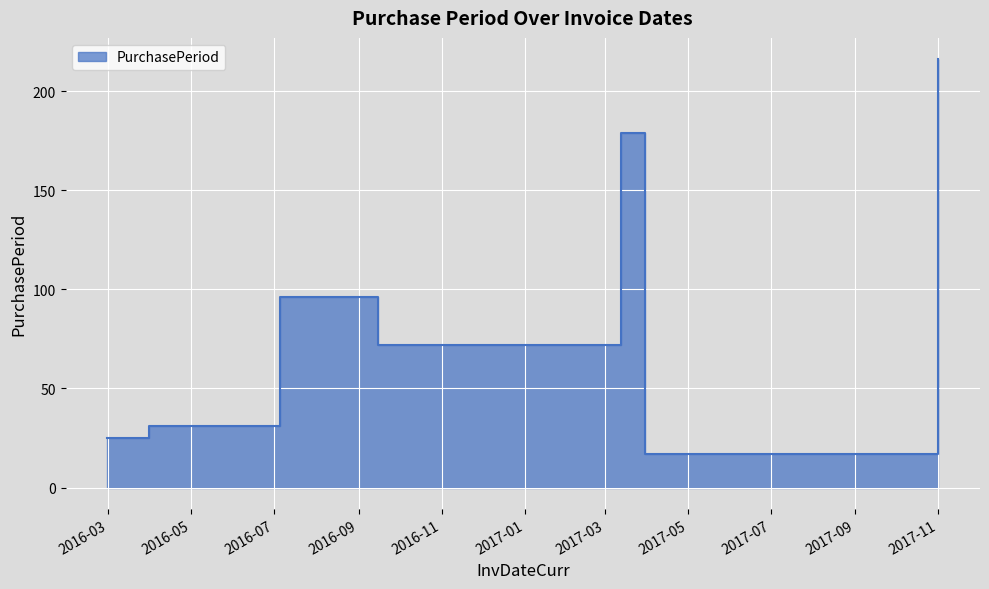

Rank the categories by value from lowest to highest.

2017-03-30, 2016-02-29, 2016-03-31, 2016-09-15, 2016-07-05, 2017-03-13, 2017-11-01